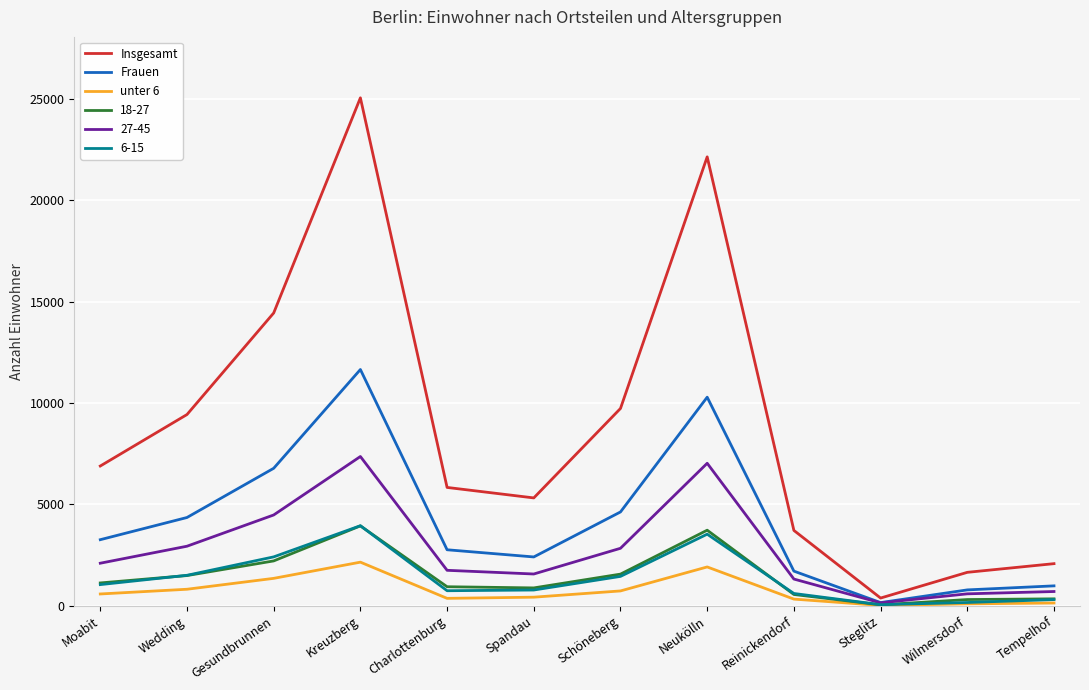

At which label is Insgesamt closest to 12712?

Gesundbrunnen